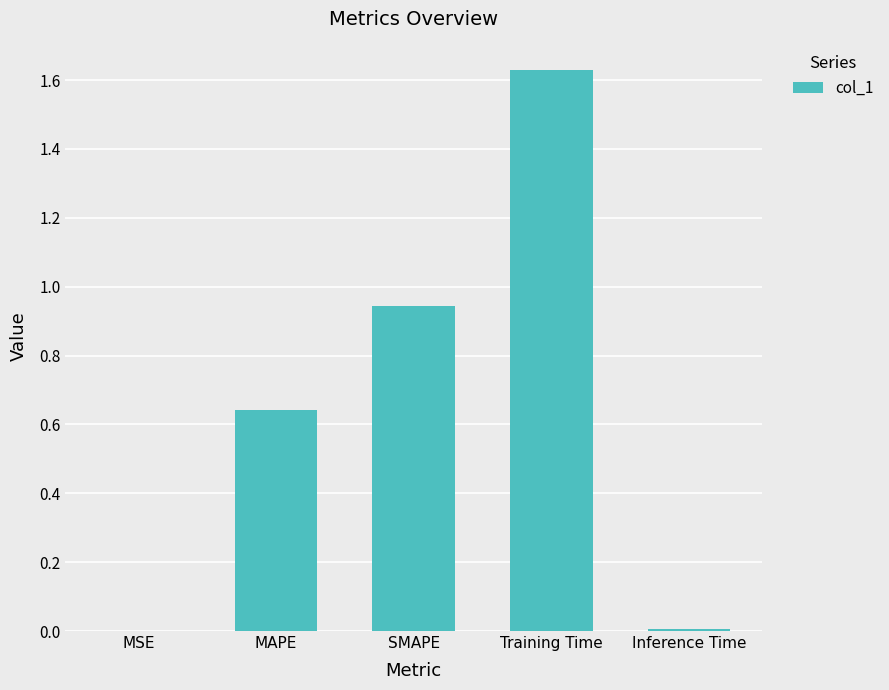

Approximately how many times larger is the value at MAPE compared to Training Time?

0.4